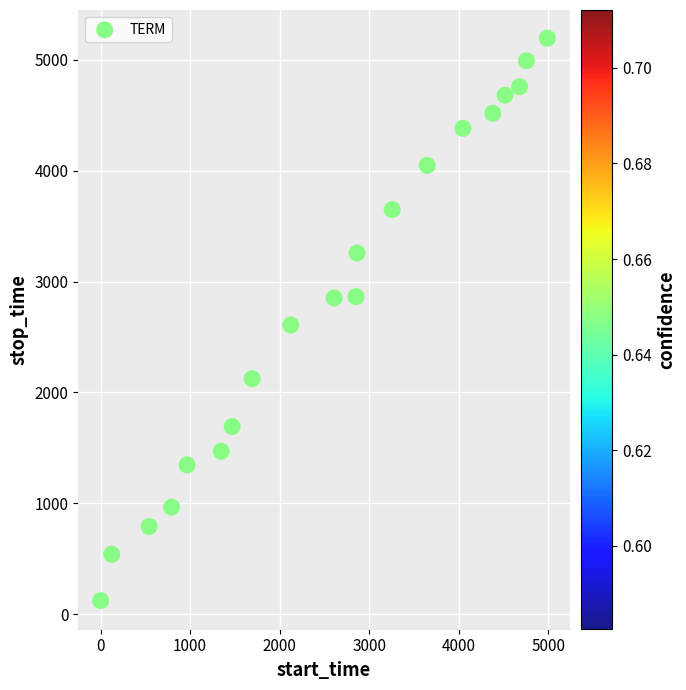

What is the range of X values (max minus min)?

4989